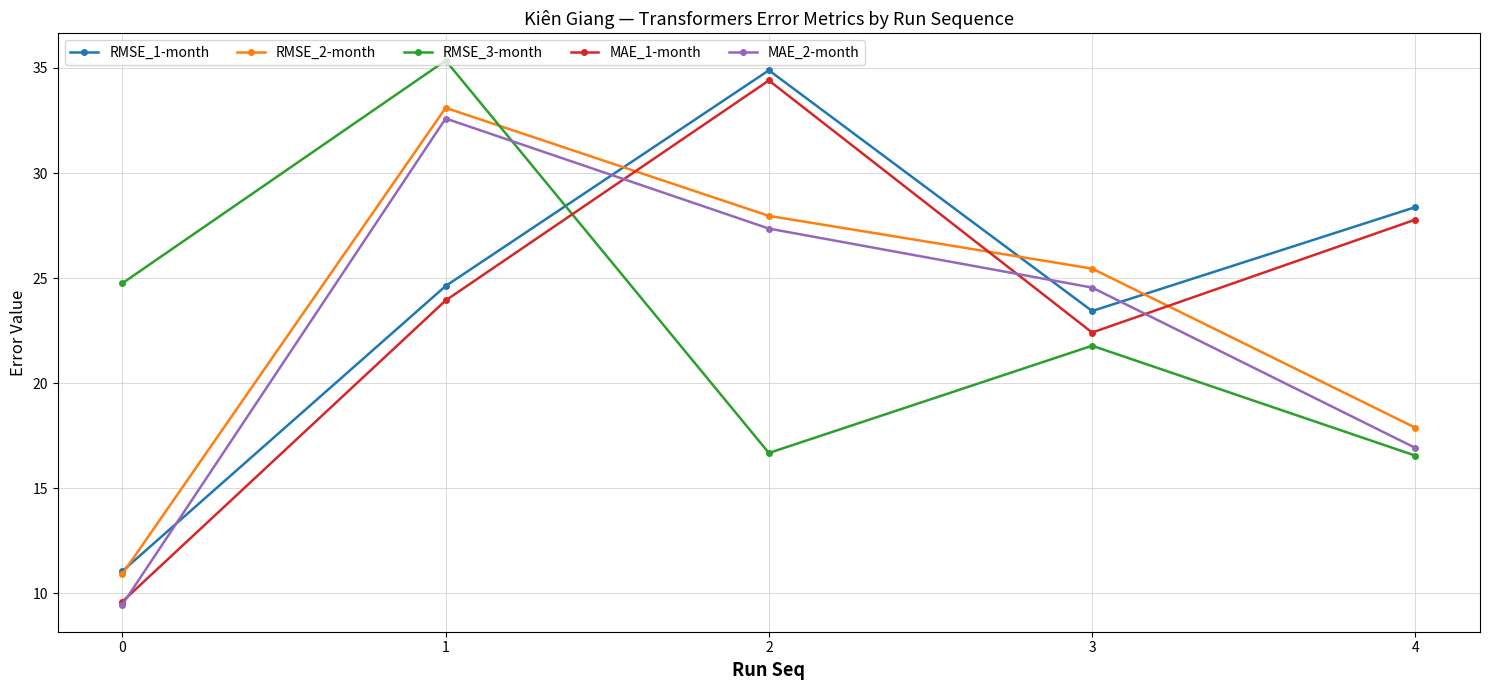

What is the difference between the MAE_1-month values at 0 and 2?

24.8